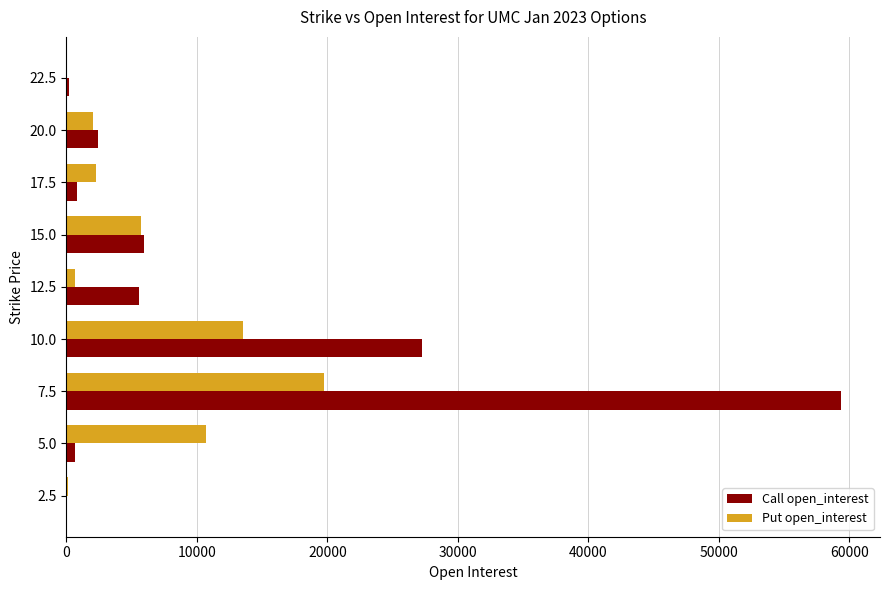

At which category is the sum across all series the highest?

7.5